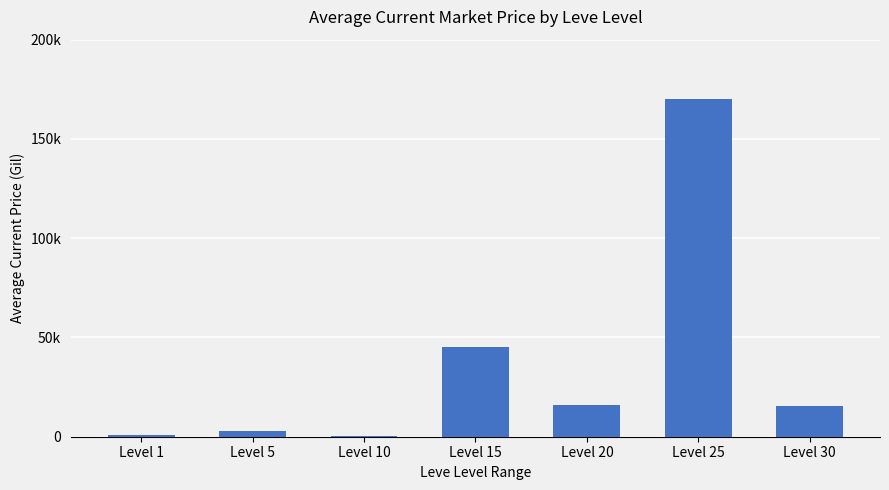

True or false: the data shows 121.2 at Level 10.

False